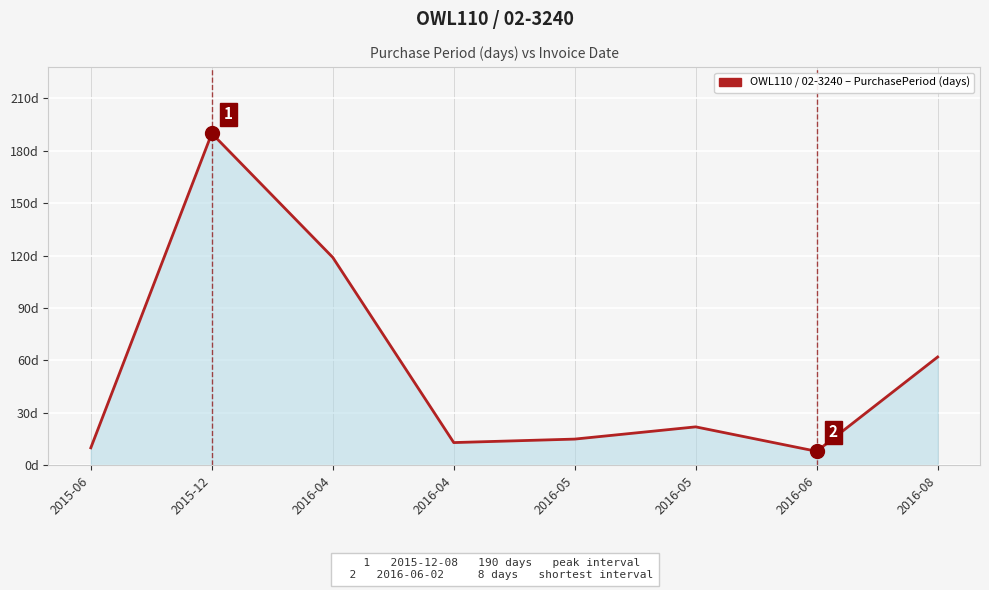

List the labels in order of value, smallest first.

2016-06, 2015-06, 2016-04, 2016-05, 2016-05, 2016-08, 2016-04, 2015-12